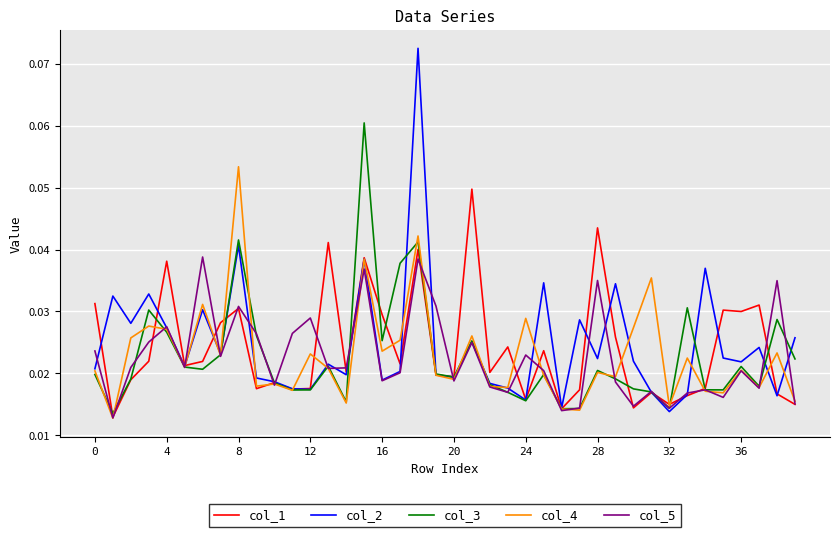

Rank the series by their maximum value, from lowest to highest.

col_5, col_1, col_4, col_3, col_2